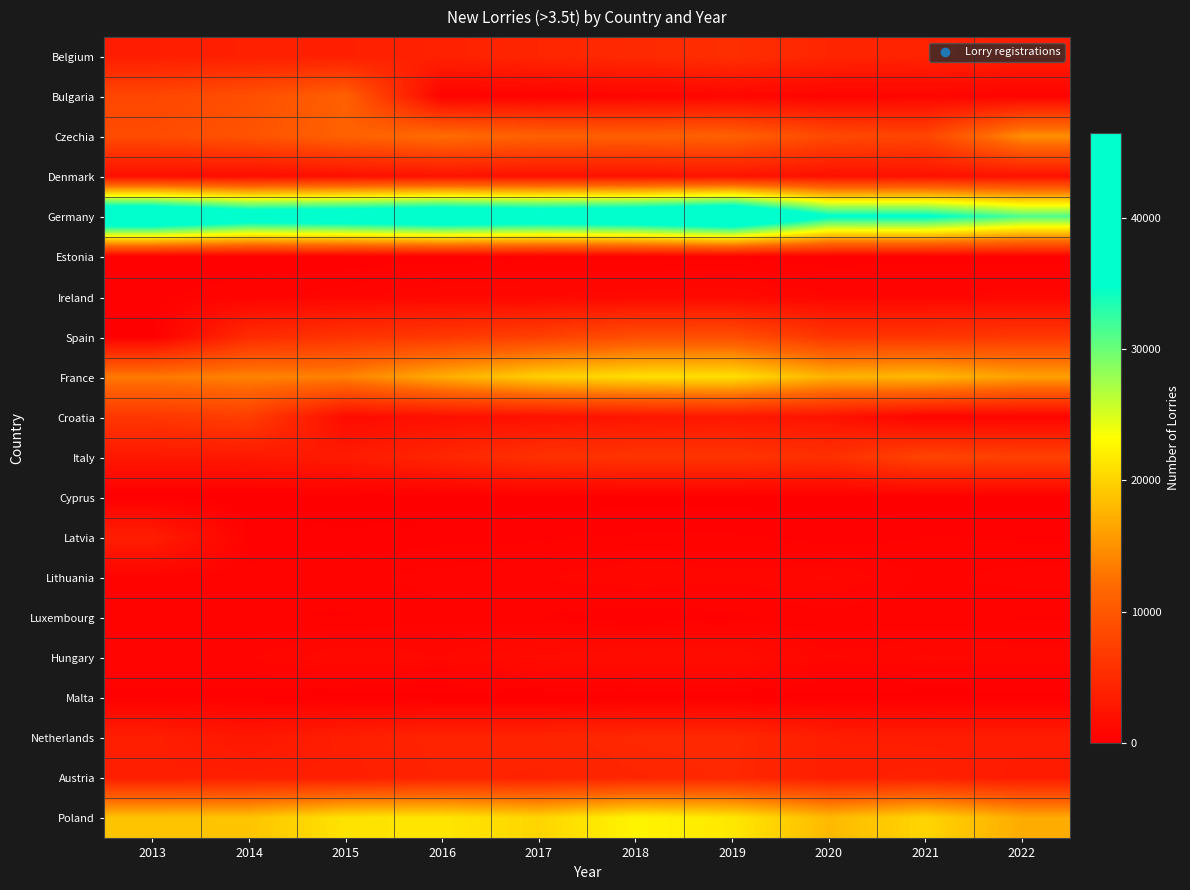

Reading left to right, transcribe all the data shown in this chart.

Belgium: 2013=3435	2014=3669	2015=3606	2016=3868	2017=4364	2018=4779	2019=5381	2020=4311	2021=4017	2022=3392
Bulgaria: 2013=8075	2014=9059	2015=10900	2016=388	2017=416	2018=608	2019=792	2020=526	2021=677	2022=529
Czechia: 2013=8672	2014=9464	2015=11147	2016=12293	2017=11074	2018=10921	2019=11095	2020=8390	2021=7960	2022=14777
Denmark: 2013=1769	2014=1564	2015=1835	2016=2135	2017=2075	2018=2200	2019=2260	2020=1968	2021=2063	2022=2079
Germany: 2013=45800	2014=41074	2015=42077	2016=43852	2017=42543	2018=43481	2019=46510	2020=35508	2021=35502	2022=31311
Estonia: 2013=215	2014=247	2015=218	2016=250	2017=333	2018=323	2019=327	2020=234	2021=240	2022=258
Ireland: 2013=328	2014=471	2015=655	2016=946	2017=944	2018=982	2019=1034	2020=739	2021=738	2022=801
Spain: 2013=0	2014=4975	2015=5940	2016=6477	2017=7357	2018=8940	2019=9012	2020=6046	2021=6131	2022=6435
France: 2013=13212	2014=13867	2015=13828	2016=17087	2017=19679	2018=20800	2019=20920	2020=17524	2021=17959	2022=16184
Croatia: 2013=6288	2014=7068	2015=1475	2016=1903	2017=2081	2018=2482	2019=2718	2020=2245	2021=544	2022=512
Italy: 2013=2774	2014=2848	2015=3107	2016=4340	2017=5633	2018=6018	2019=6025	2020=5485	2021=7785	2022=7407
Cyprus: 2013=52	2014=20	2015=36	2016=58	2017=74	2018=112	2019=108	2020=73	2021=58	2022=83
Latvia: 2013=3491	2014=349	2015=222	2016=284	2017=326	2018=393	2019=389	2020=268	2021=362	2022=346
Lithuania: 2013=519	2014=369	2015=480	2016=641	2017=710	2018=924	2019=827	2020=937	2021=501	2022=629
Luxembourg: 2013=378	2014=380	2015=342	2016=463	2017=341	2018=196	2019=295	2020=422	2021=400	2022=343
Hungary: 2013=703	2014=711	2015=1098	2016=932	2017=1382	2018=1526	2019=1554	2020=764	2021=967	2022=893
Malta: 2013=264	2014=250	2015=51	2016=71	2017=69	2018=78	2019=66	2020=73	2021=12	2022=32
Netherlands: 2013=3561	2014=2722	2015=3558	2016=4156	2017=4159	2018=4609	2019=4680	2020=3456	2021=3363	2022=3388
Austria: 2013=3470	2014=3601	2015=3511	2016=4039	2017=3953	2018=4306	2019=4617	2020=3497	2021=3755	2022=3131
Poland: 2013=18786	2014=18857	2015=21148	2016=21386	2017=20126	2018=22468	2019=21543	2020=18016	2021=20151	2022=16962